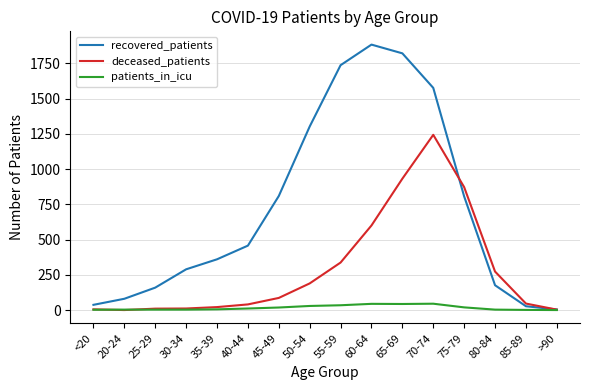

Which label corresponds to the largest value in the chart?

60-64